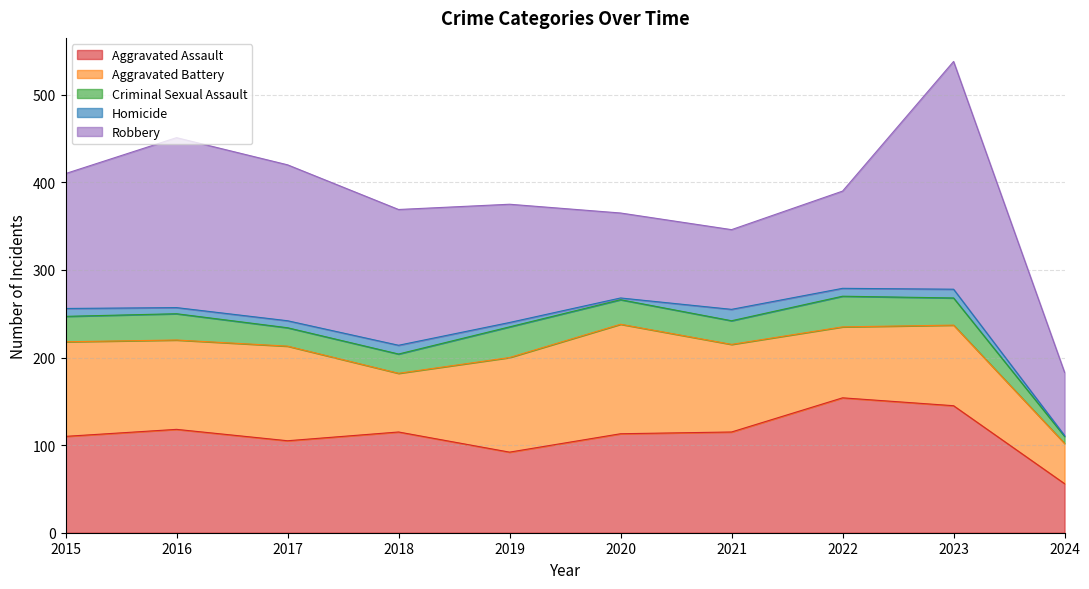

How many data points does each series have?

10